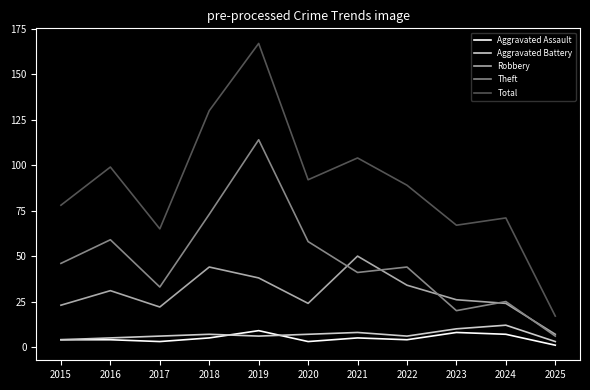

Is it true that Robbery equals 15 at 2023?

False